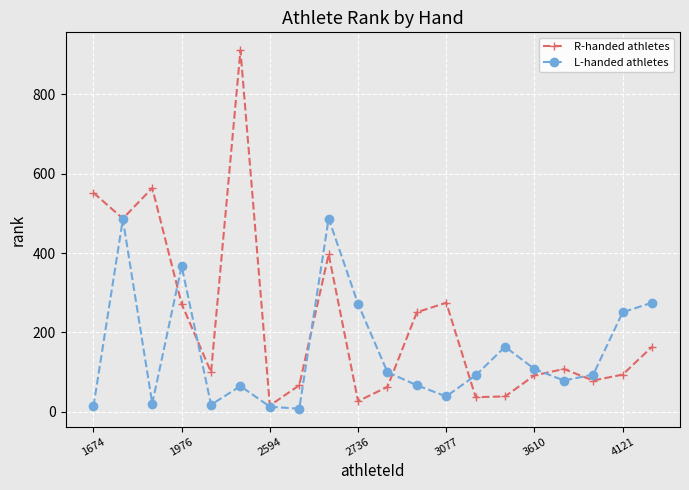

Which series has the largest range (max minus min)?

R-handed athletes